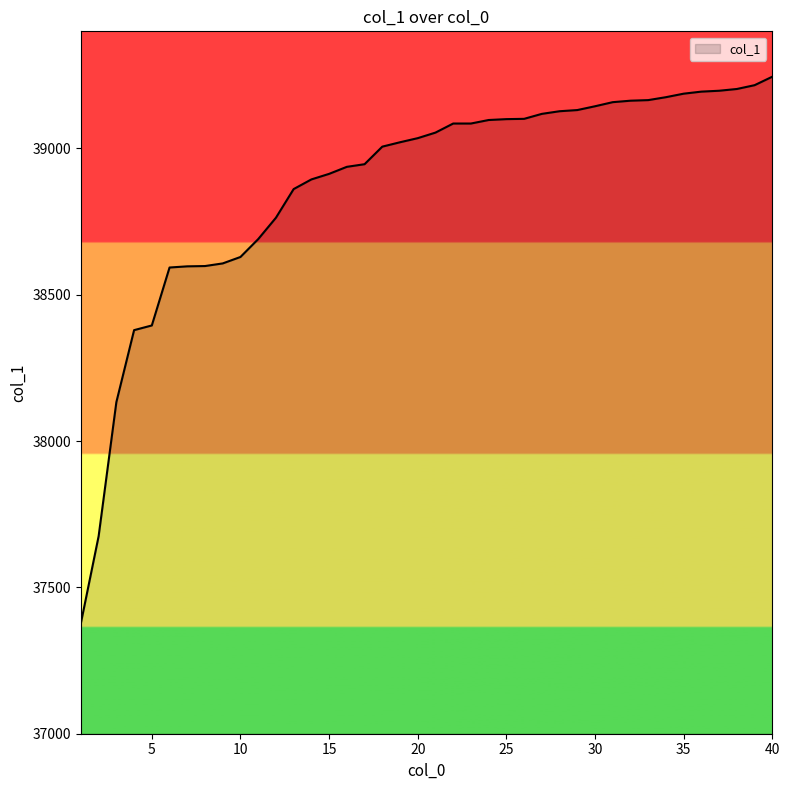

What is the smallest value displayed?

37378